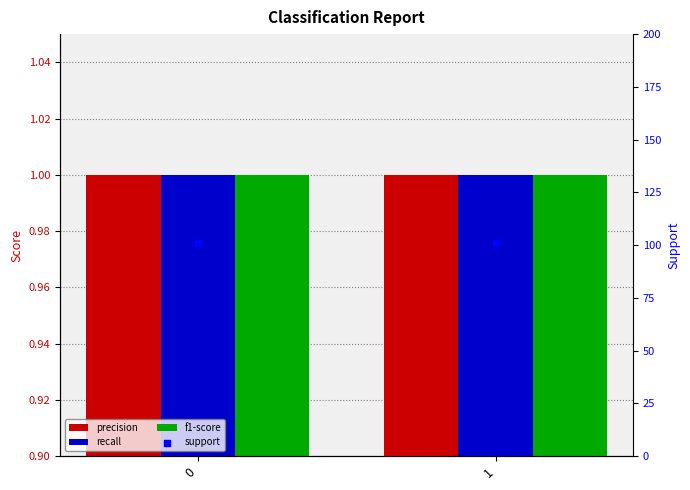

Which series reaches the minimum Y coordinate?

precision